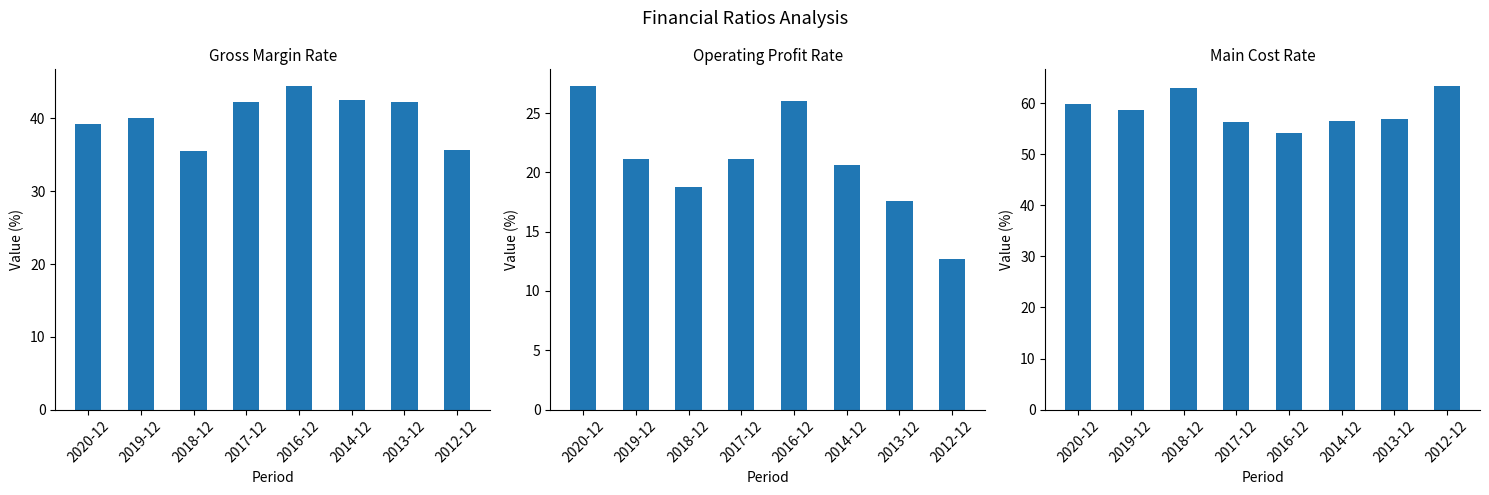

What is the value of the Main Cost Rate bar at the 6th from the left?

56.5